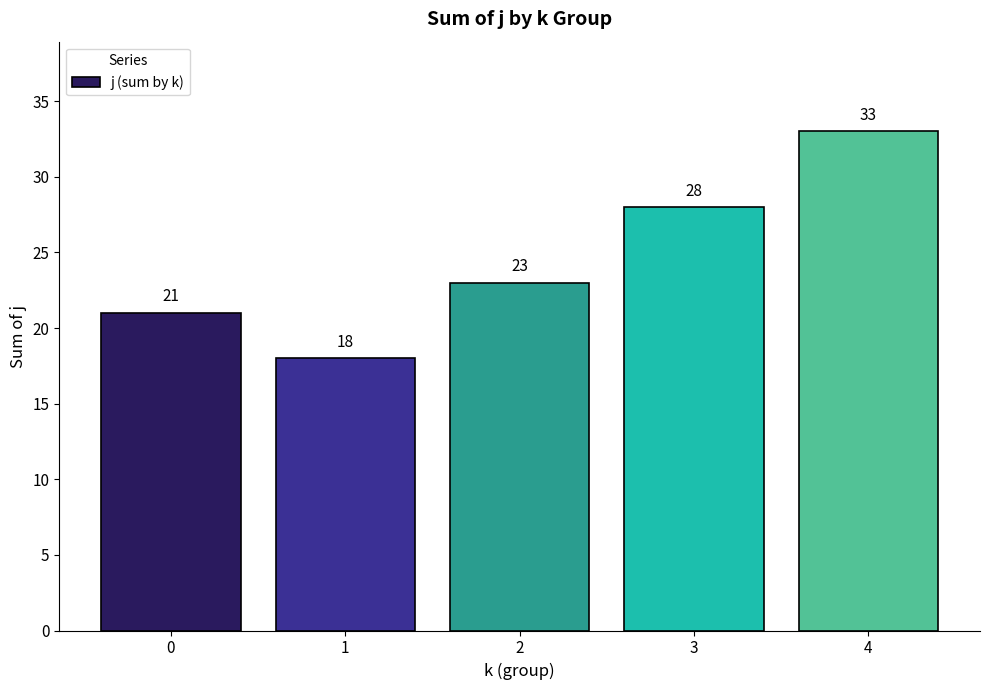

The chart shows a value of 21 at 0. True or false?

True